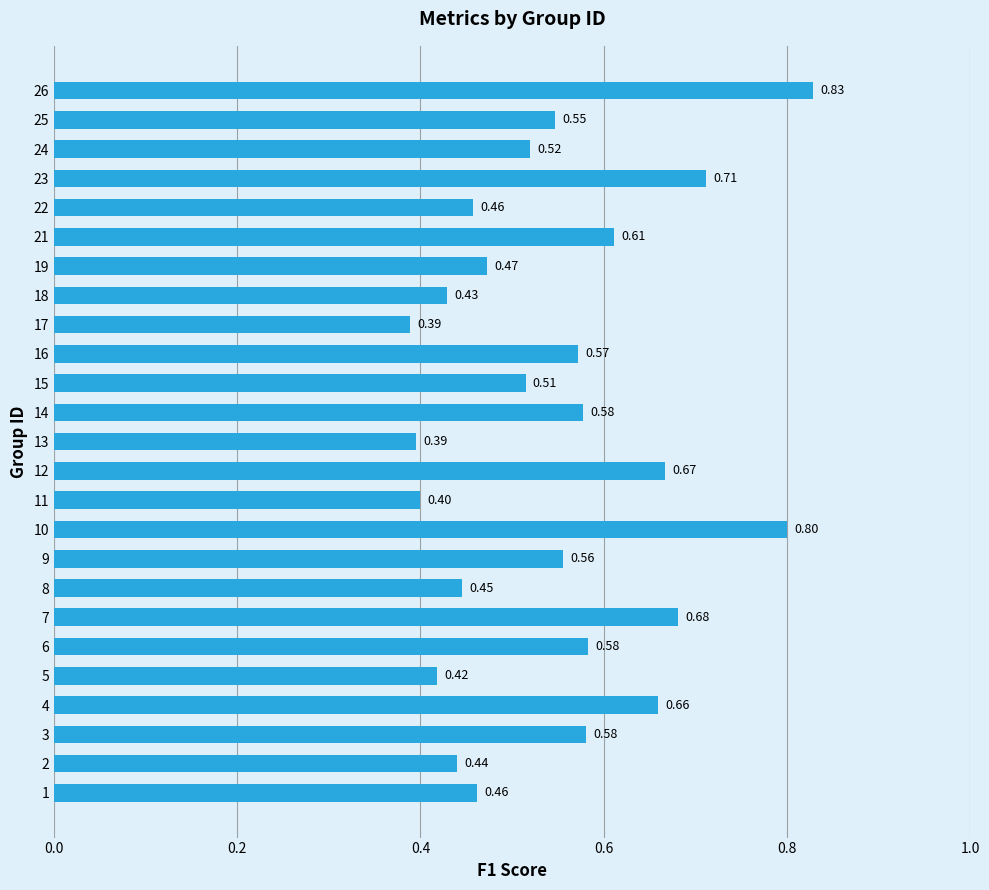

What is the greatest value displayed?

0.8